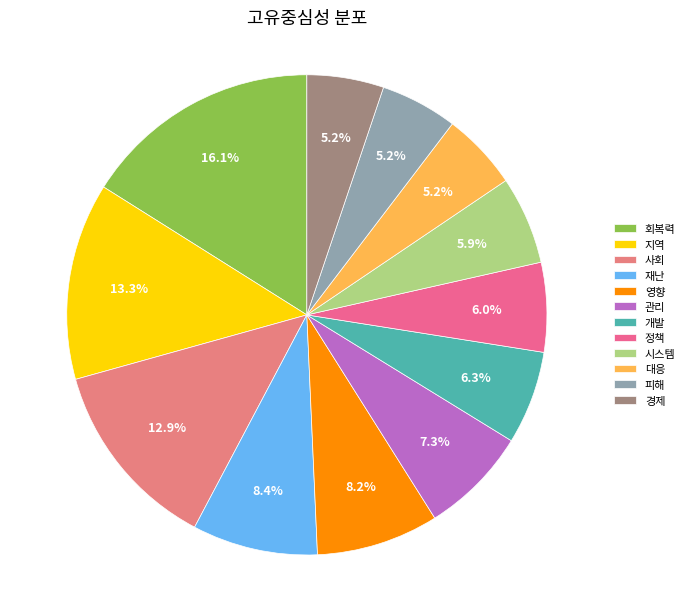

Count the number of slices in the pie.

12